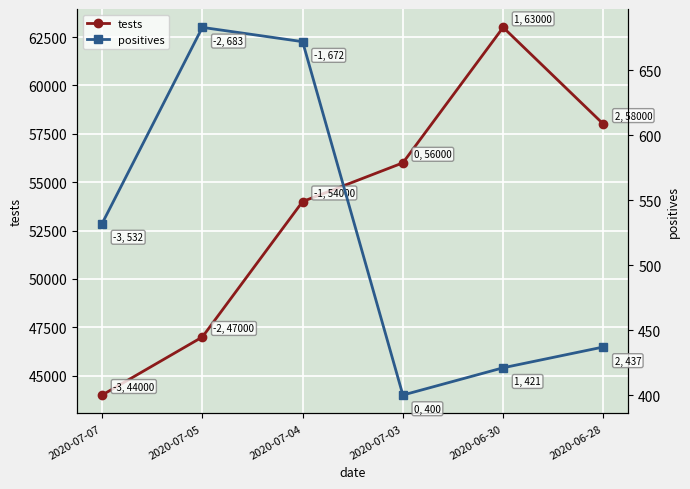

True or false: tests and positives cross at least once.

False